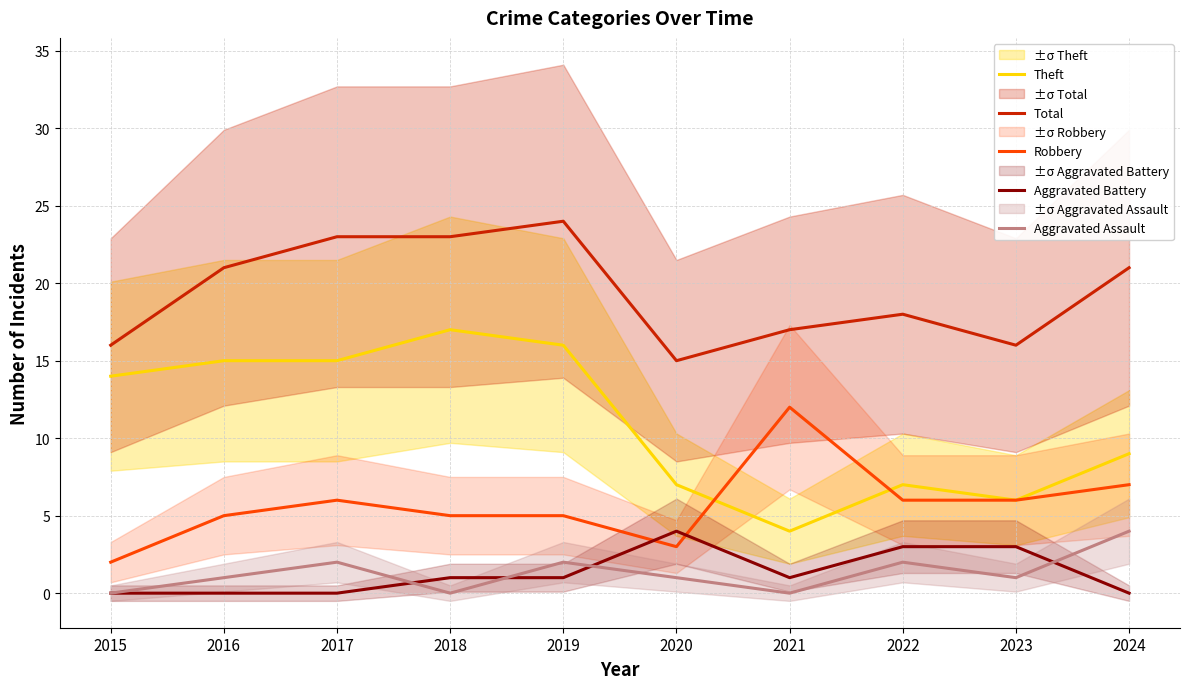

How many data points in Aggravated Battery are above 1?

3